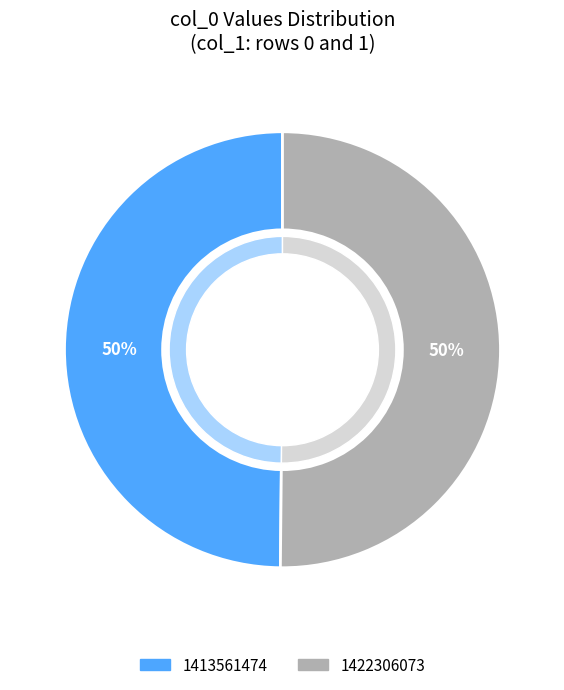

To the nearest percent, what portion does 1422306073 represent?

50%